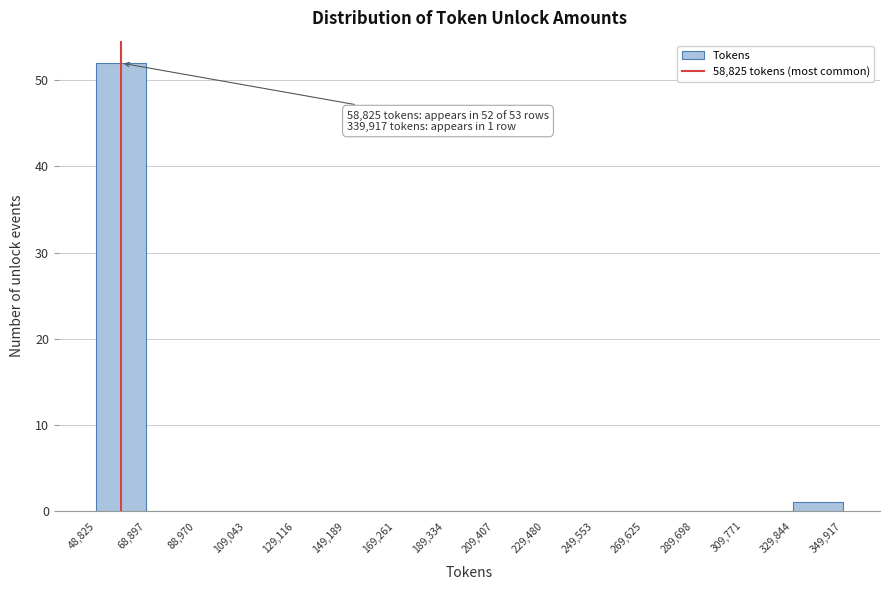

Which range on the x-axis has the tallest bar?

48,825 to 68,897